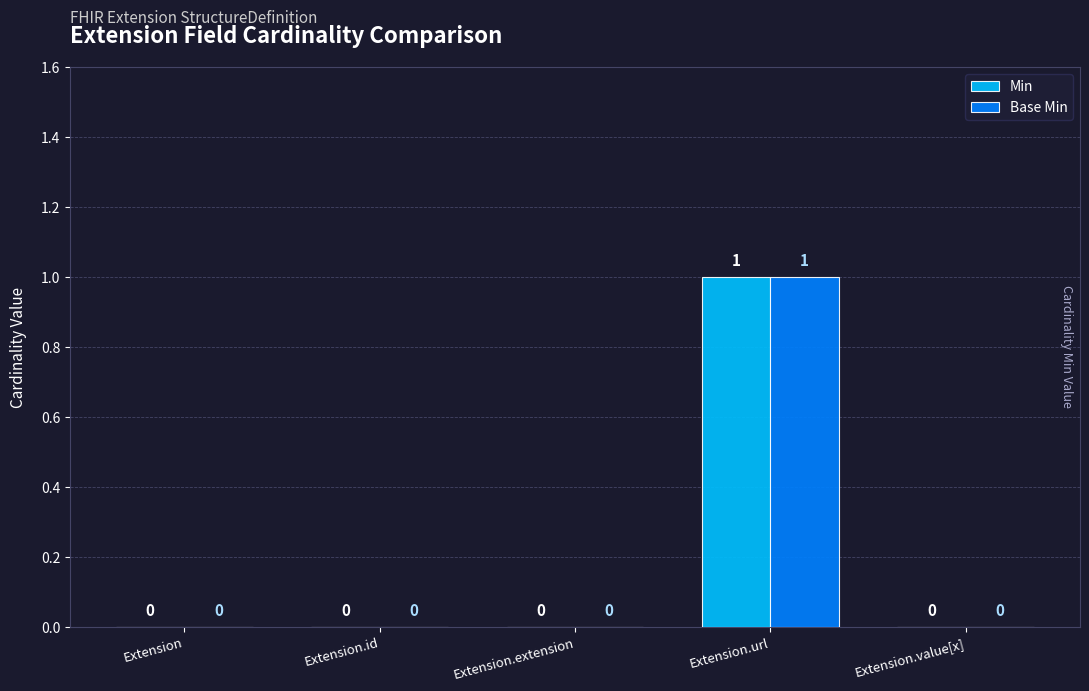

Which category has the highest value across all series?

Extension.url